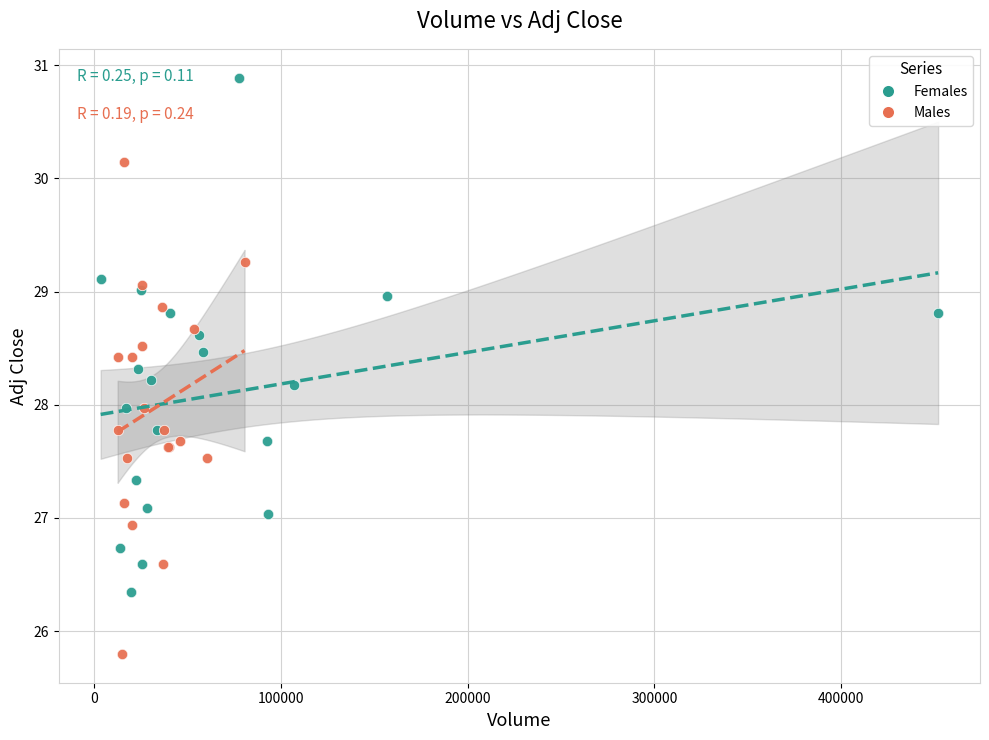

Which series reaches the minimum Y coordinate?

Males